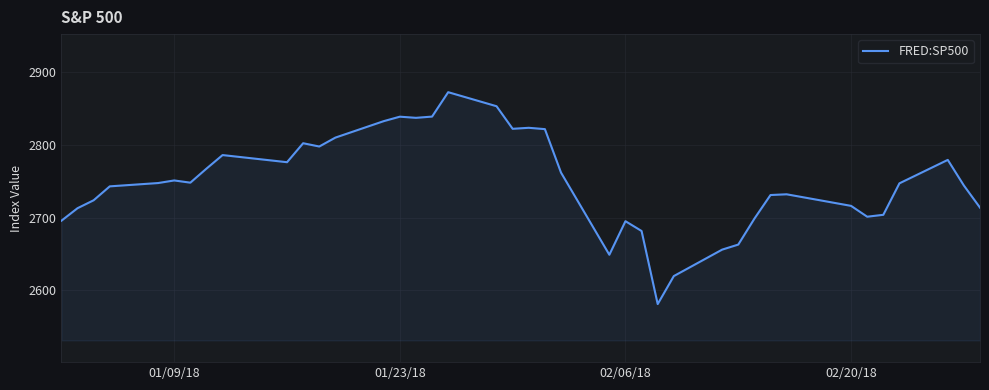

What is the difference between the maximum and minimum values?

291.9